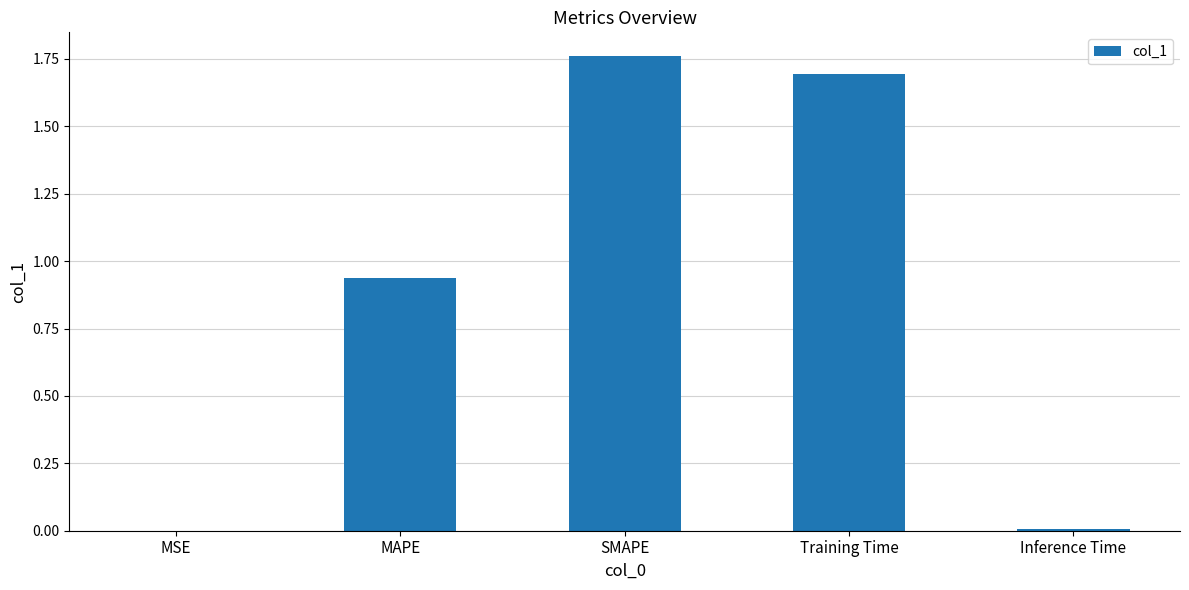

Between MAPE and SMAPE, which is larger?

SMAPE